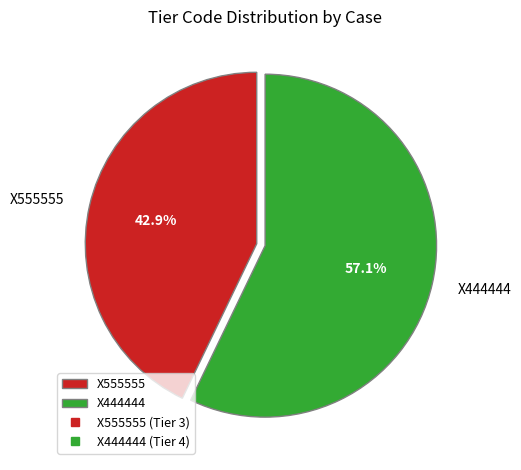

What is the ratio of the value at X444444 to the value at X555555?

1.3